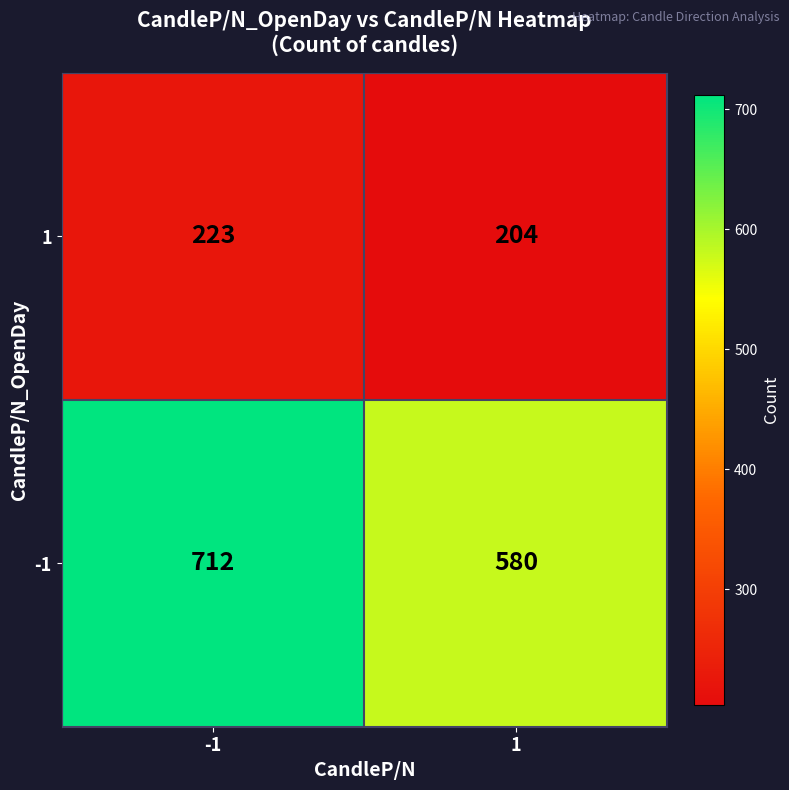

True or false: 1 has a value of 122 at -1.

False